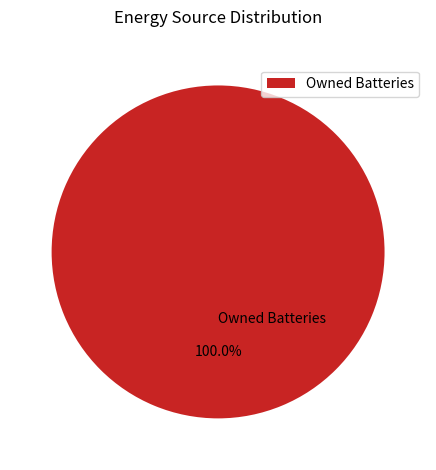

Rank the categories by value from highest to lowest.

Owned Batteries